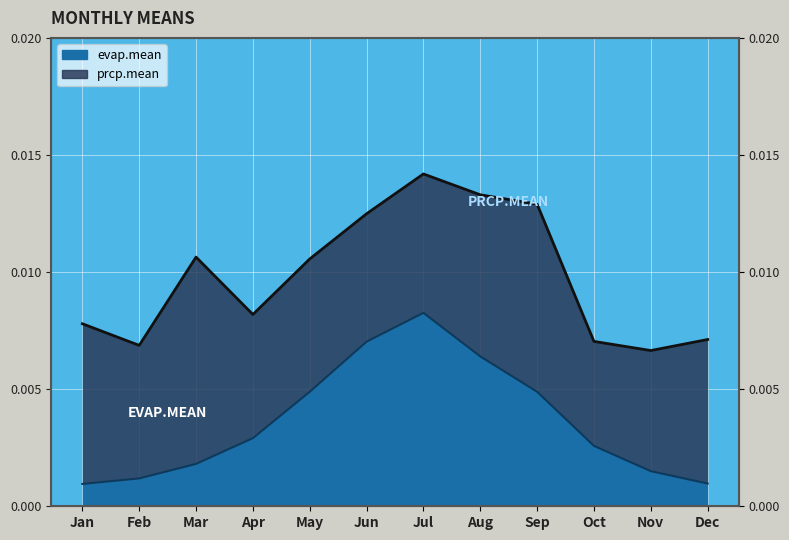

At which category does the data reach its first local peak?

Jul